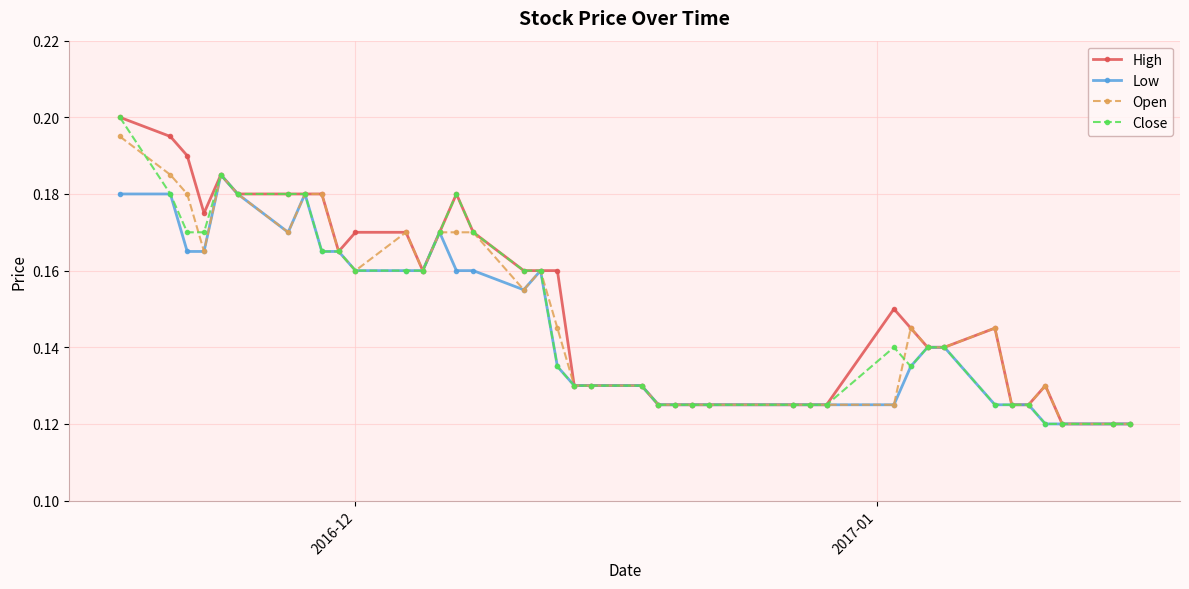

How many Low values are between 0 and 1?

40